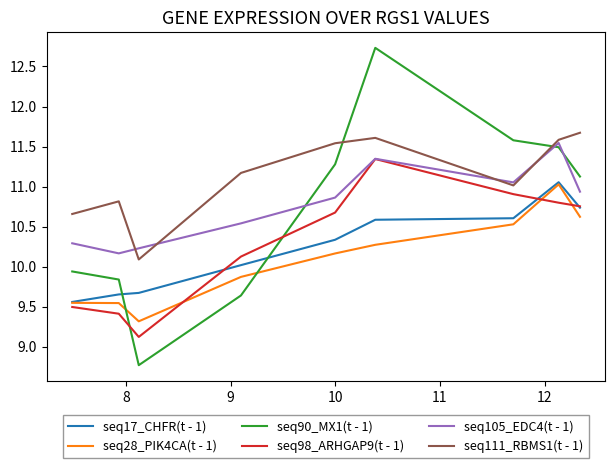

What is the label of the 6th point from the right?

10